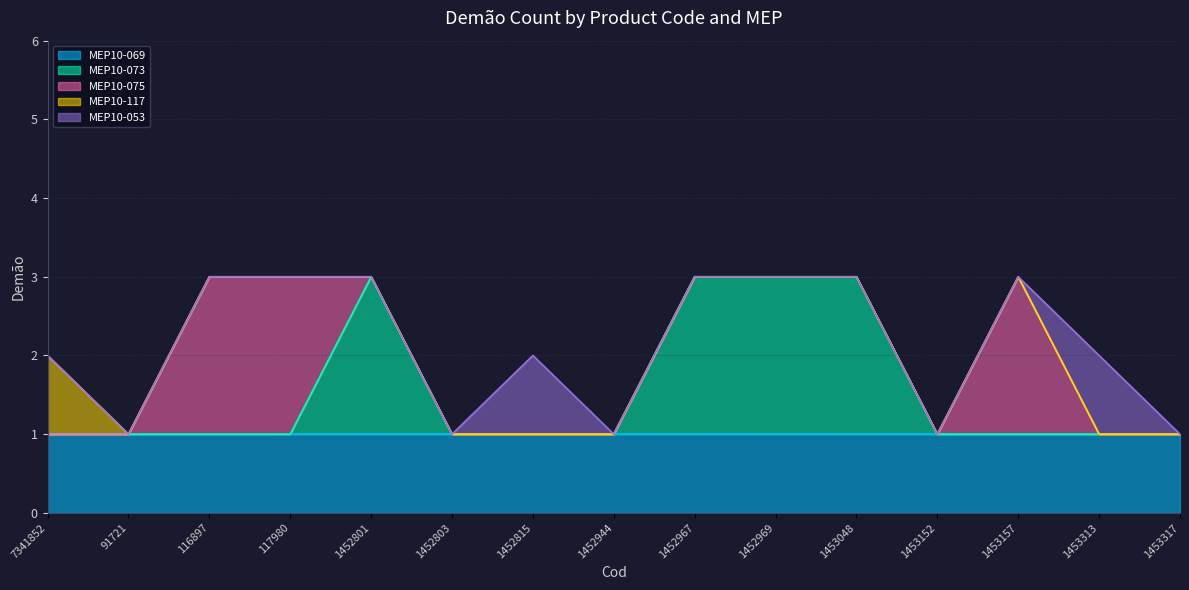

What is the total value across all series at 91721?

1